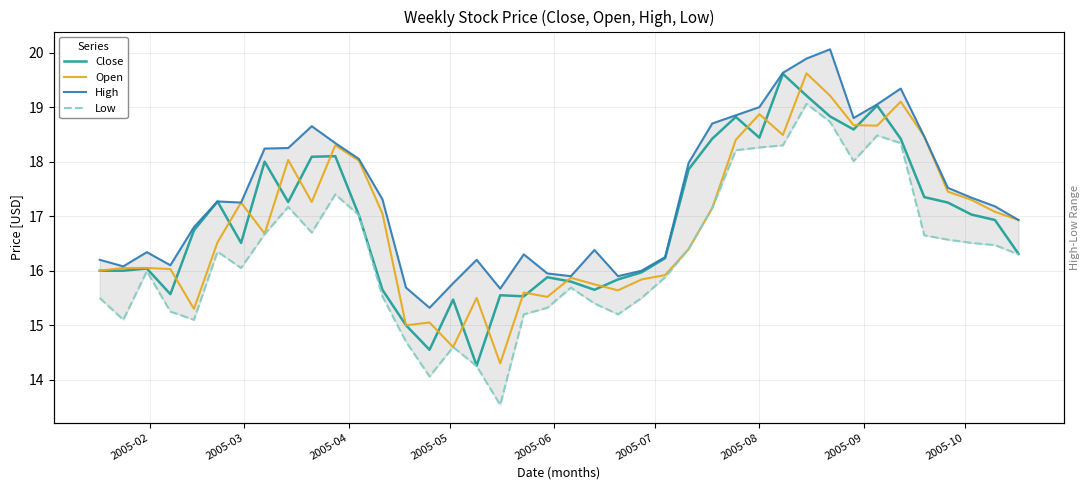

How many lines are shown in the chart?

4